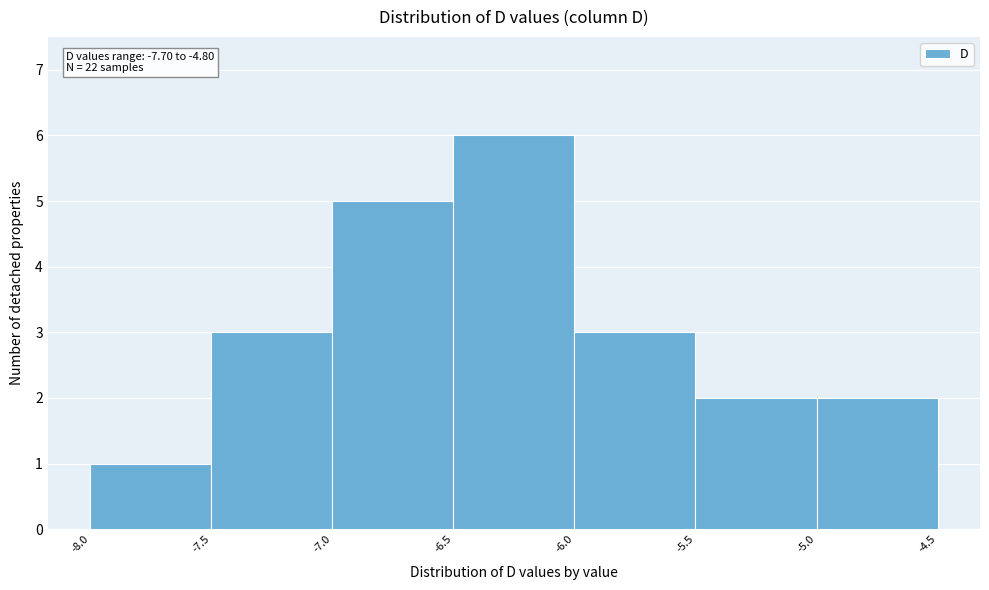

Which range on the x-axis has the tallest bar?

-6.5 to -6.0